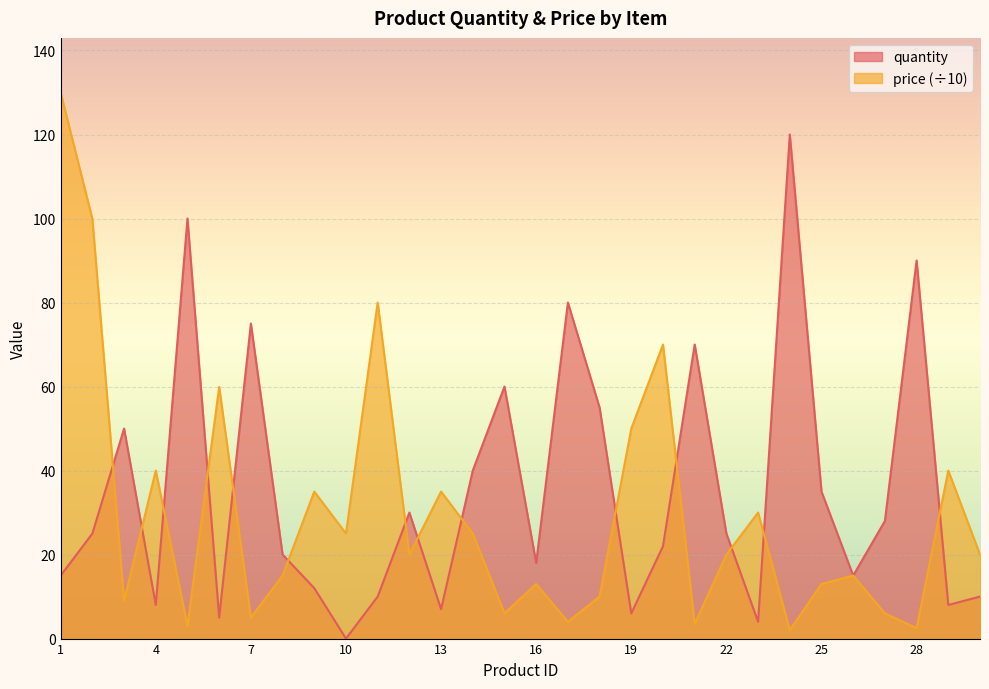

True or false: quantity has more than 1 interior local peaks.

True